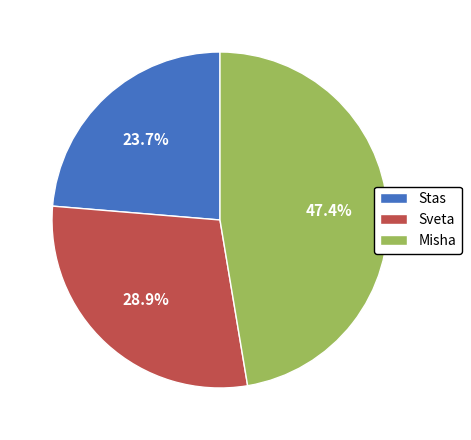

How many segments does this pie chart have?

3